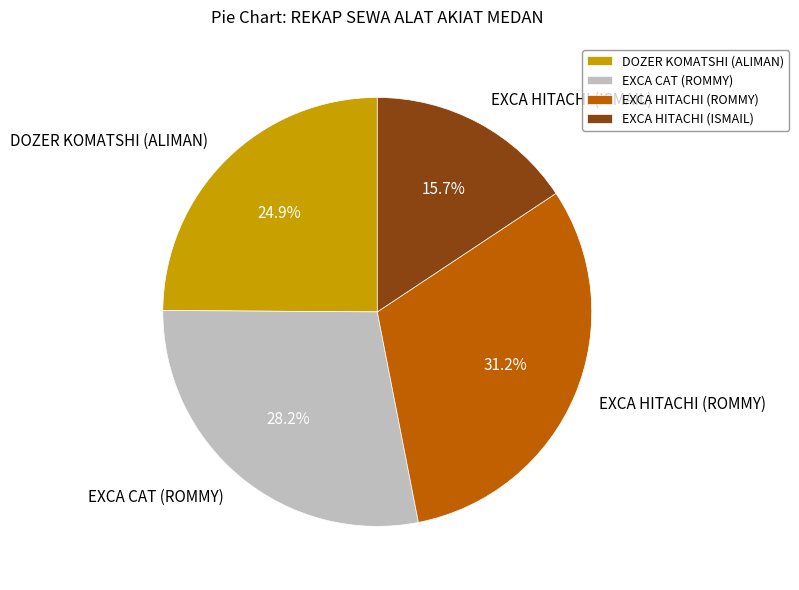

What is the ratio of the value at EXCA CAT (ROMMY) to the value at EXCA HITACHI (ISMAIL)?

1.8